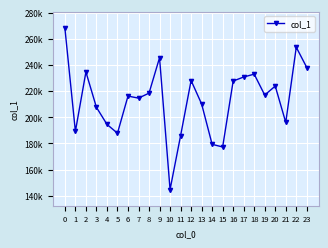

At which category does the data reach its first local peak?

2